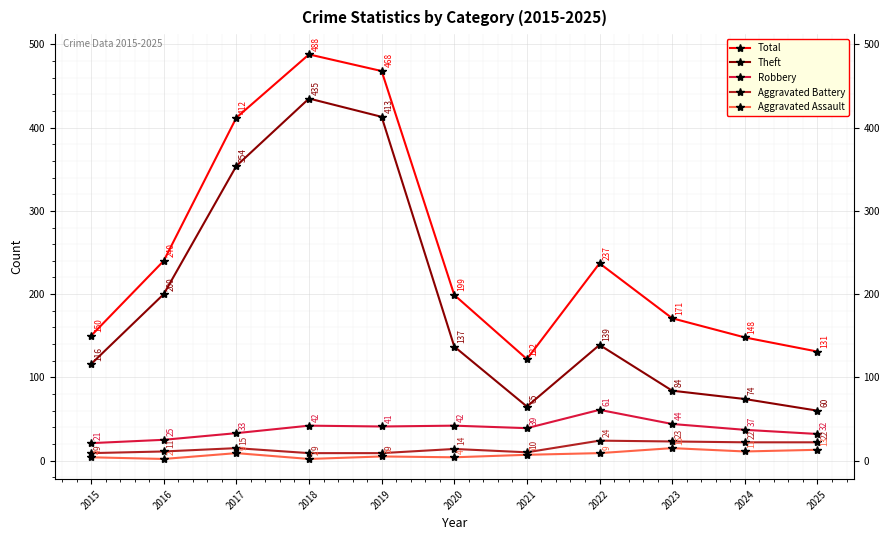

How many interior local valleys does the Aggravated Assault series have?

4